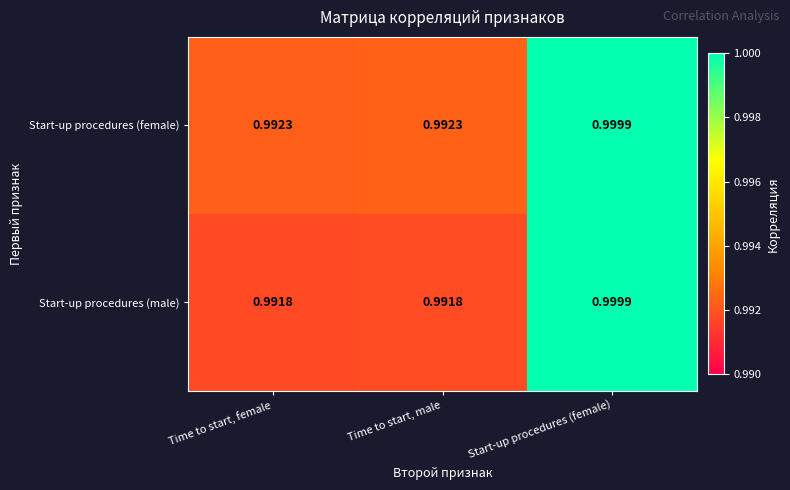

Which category has the highest value in the Start-up procedures (male) series?

Start-up procedures (female)